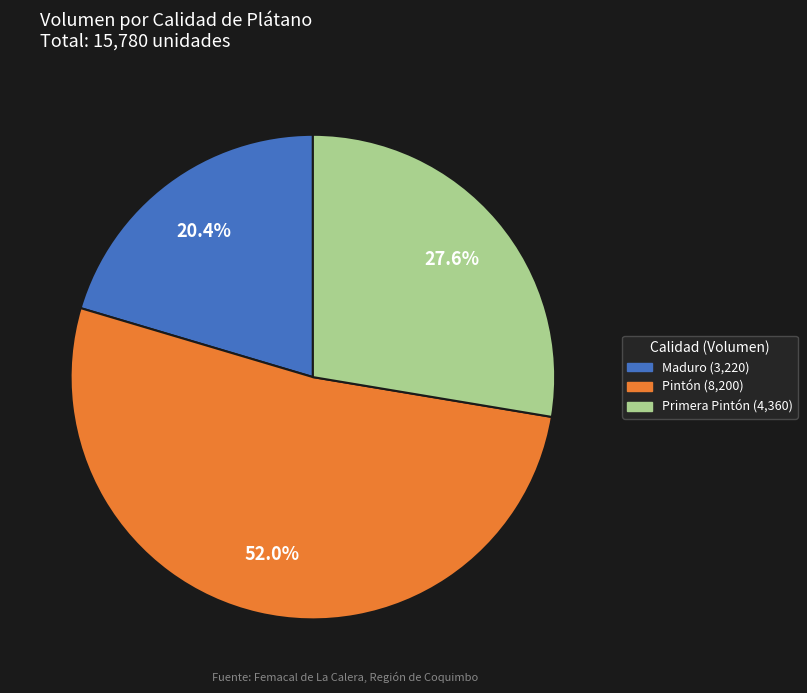

What is the majority slice?

Pintón